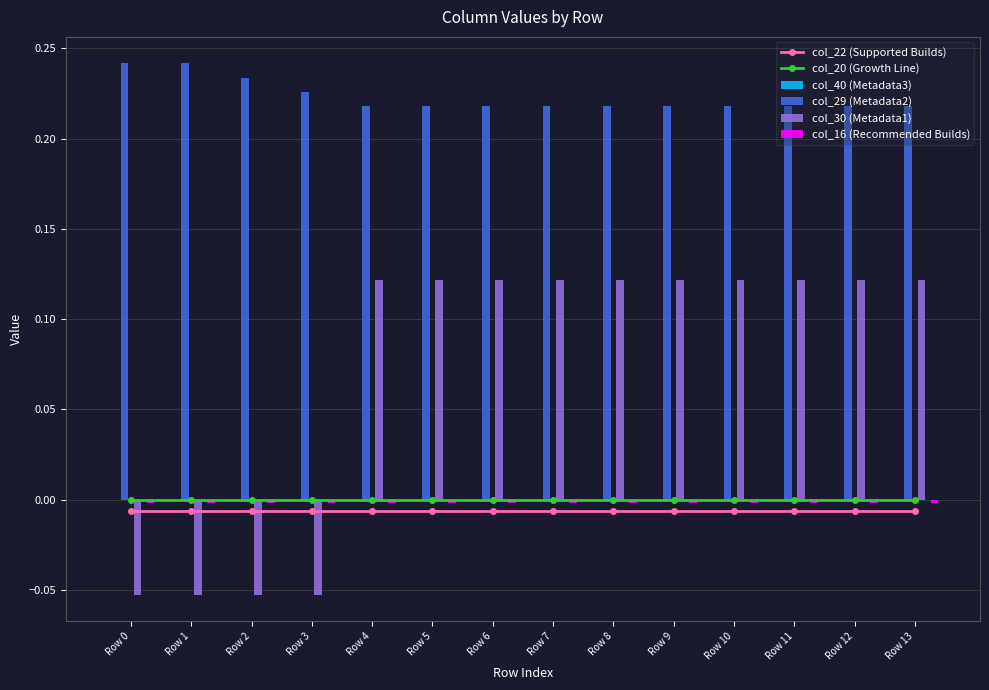

Is it true that col_29 (Metadata2) equals 0.1 at Row 5?

False